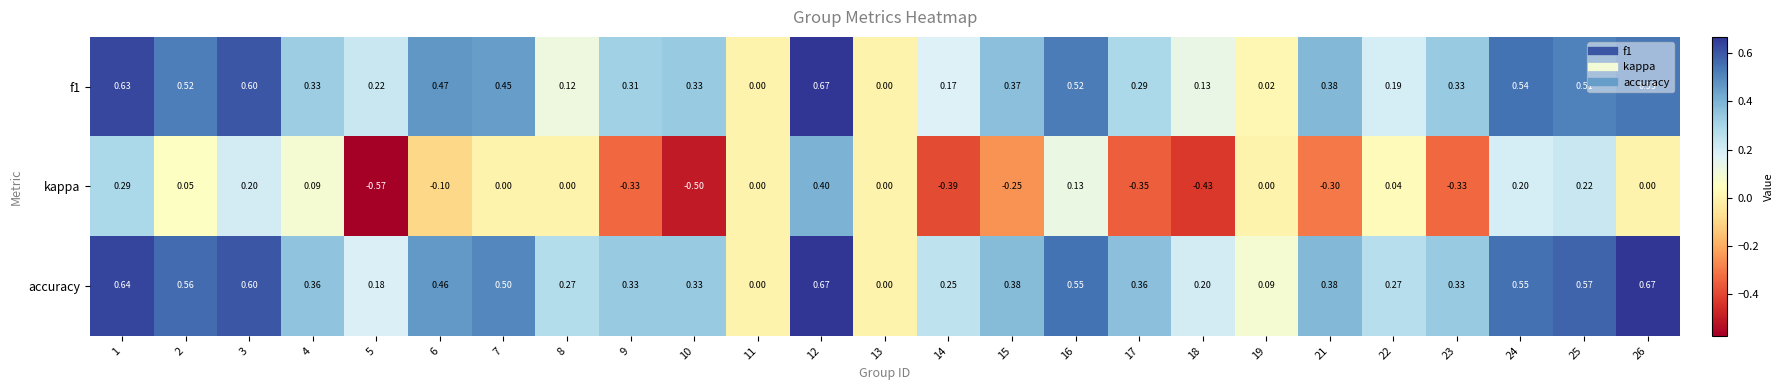

Is the value of accuracy at 23 greater than the value of f1 at 26?

No